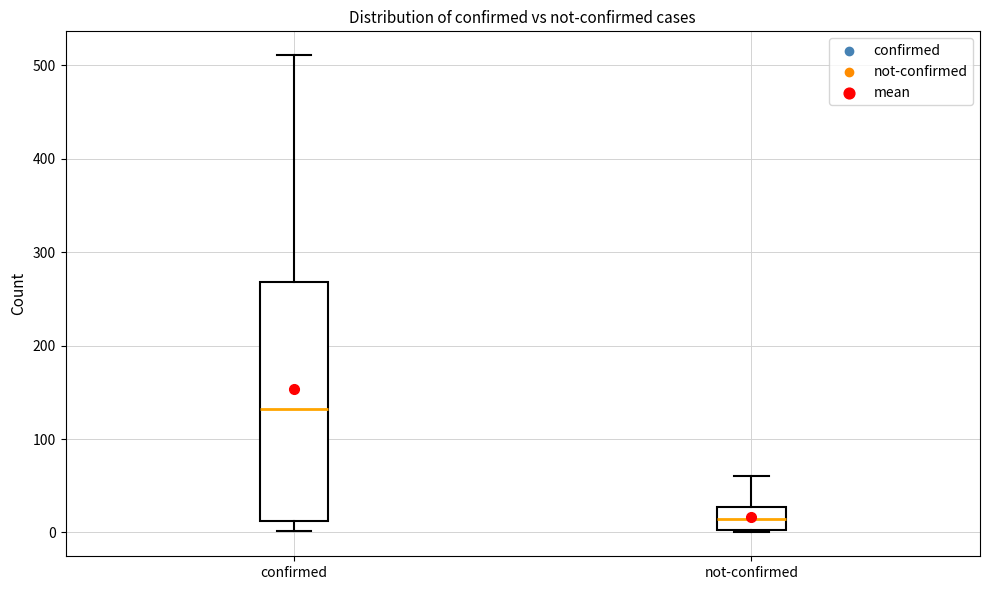

Where is the upper edge of the box for not-confirmed on the y-axis? The values are not printed on the chart, so give them approximately, as read against the axis.

30